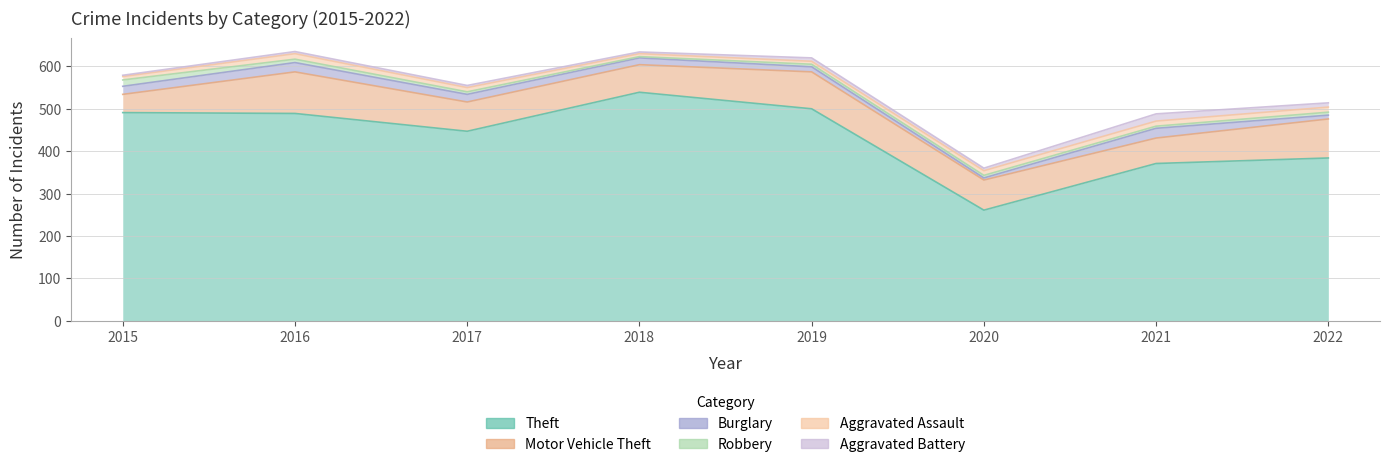

What is the minimum value for Robbery?

3